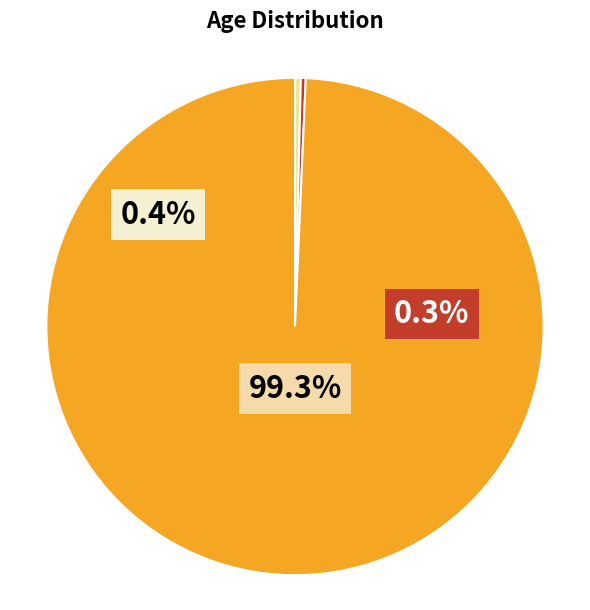

Do 85 - 89 and >90 together represent more than half of the pie?

No